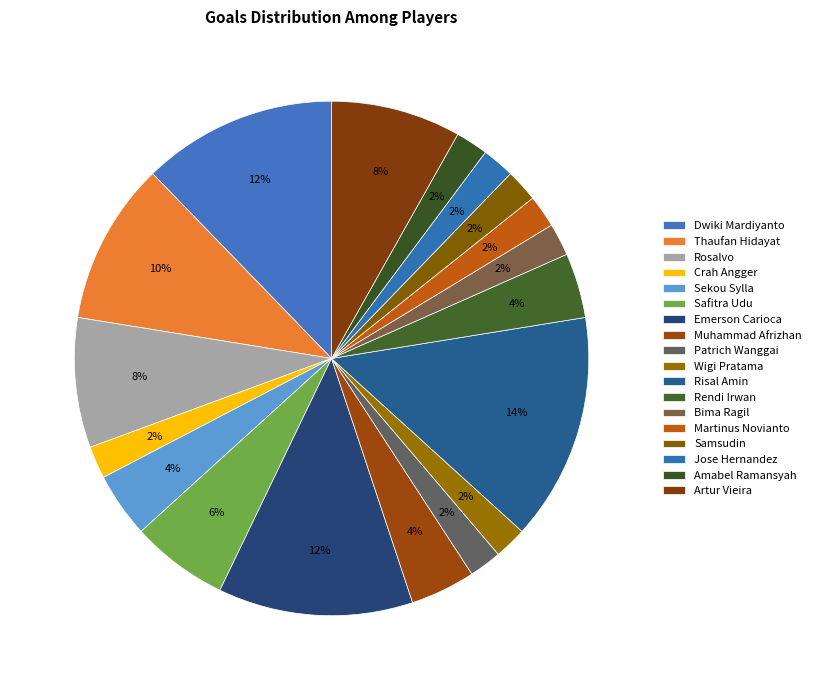

The Emerson Carioca slice represents 12% of the pie. True or false?

True